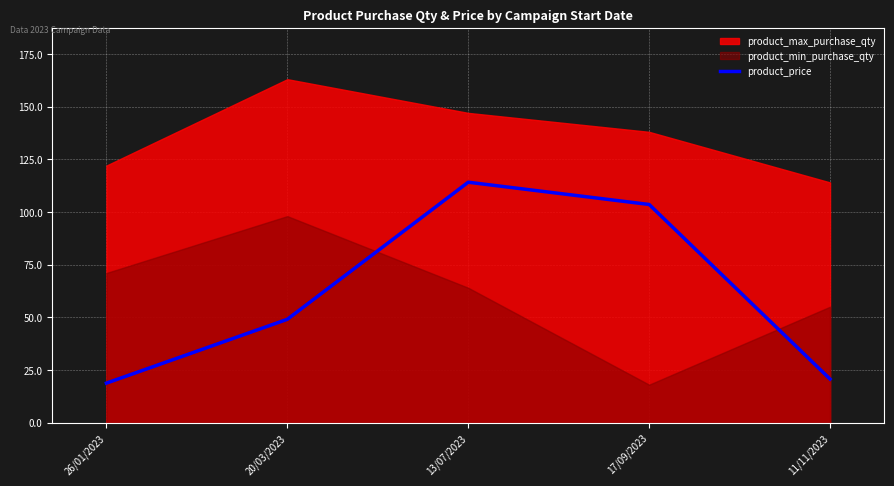

What is the minimum value shown in the chart?

18.7